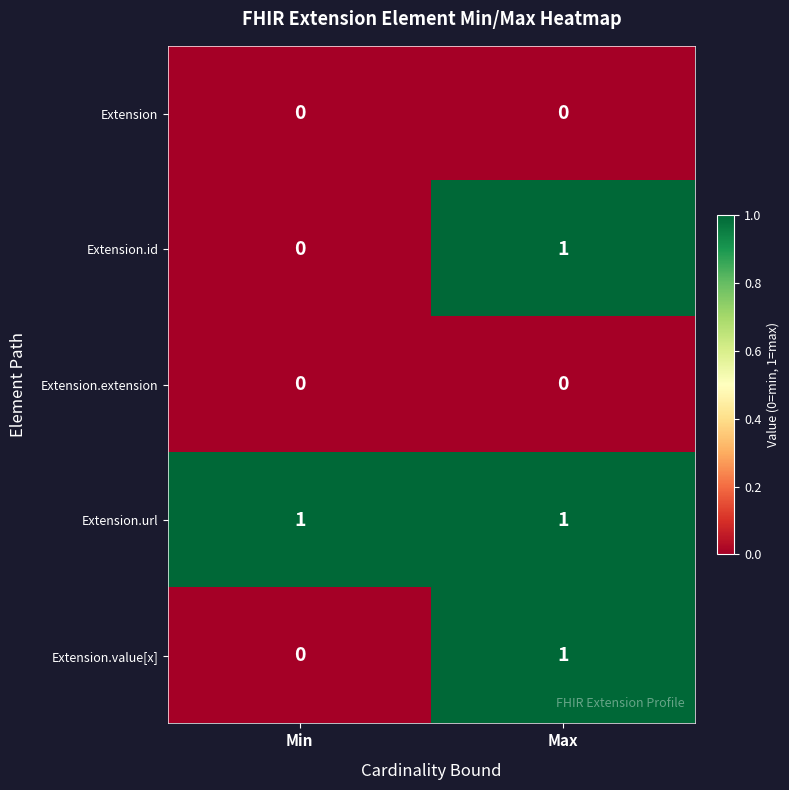

The Extension.id series shows 0 at Min. True or false?

True